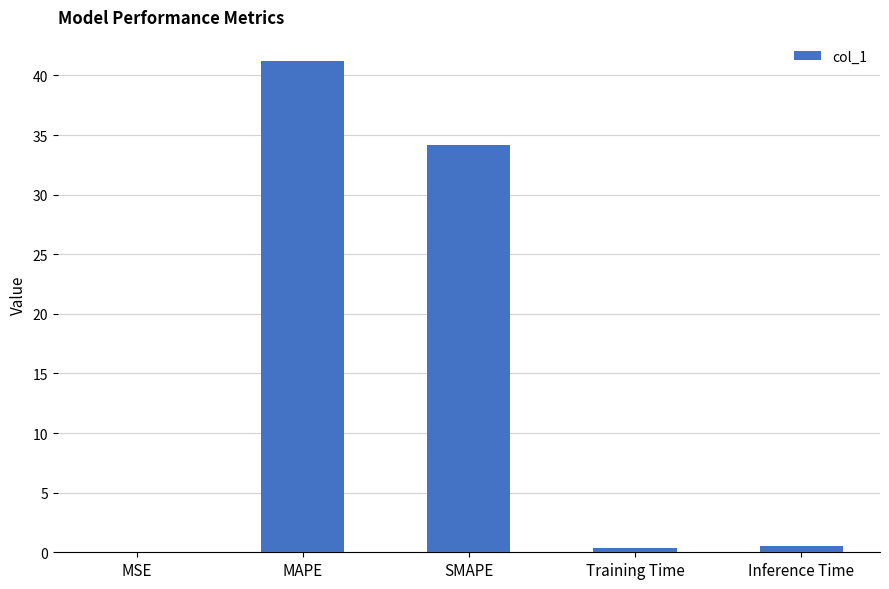

What is the greatest value displayed?

41.2